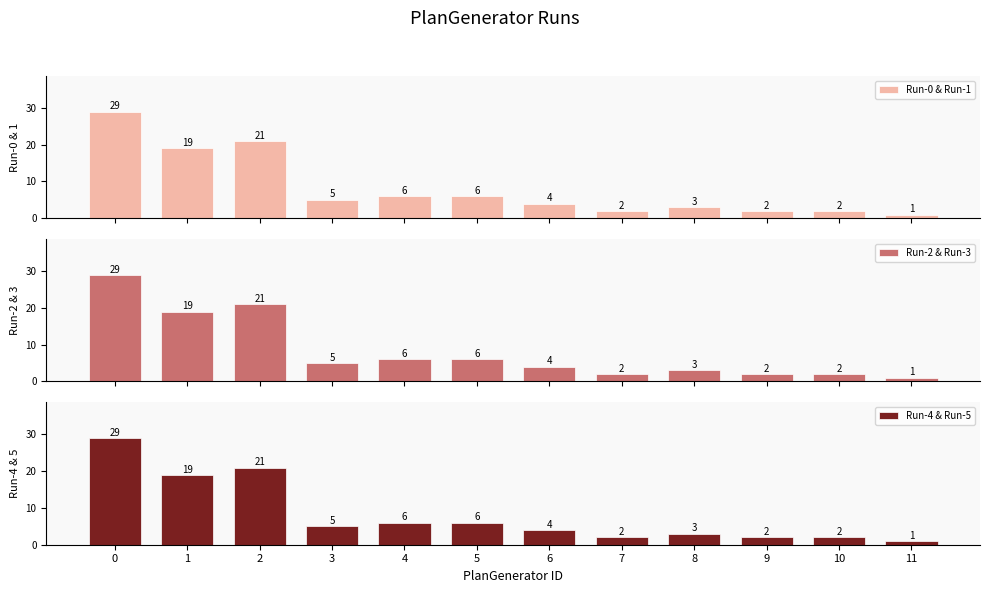

What is the value of the Run-0 & Run-1 bar at the 2nd from the left?

19